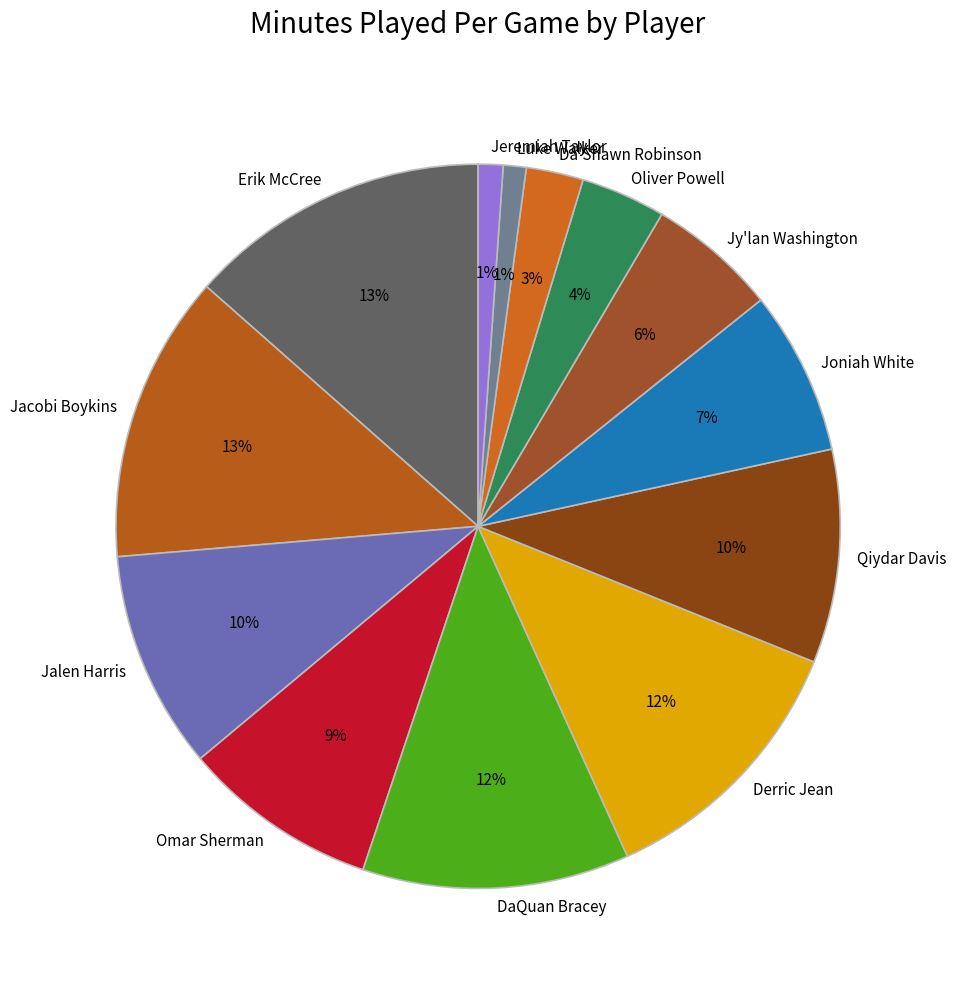

How many slices are in this pie chart?

13